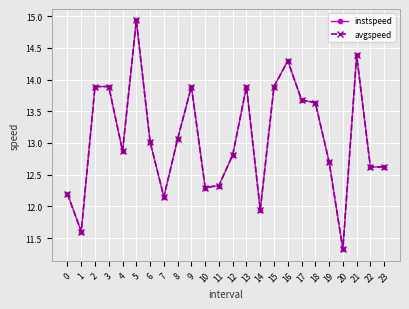

What is the value of the avgspeed point at the 19th from the left?

13.6